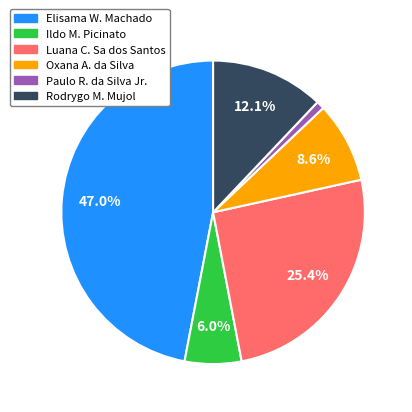

Does any single category account for the majority?

No